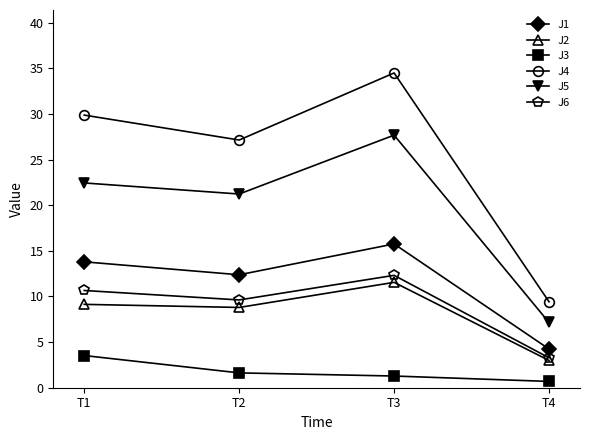

True or false: J3 and J4 intersect in this chart.

False